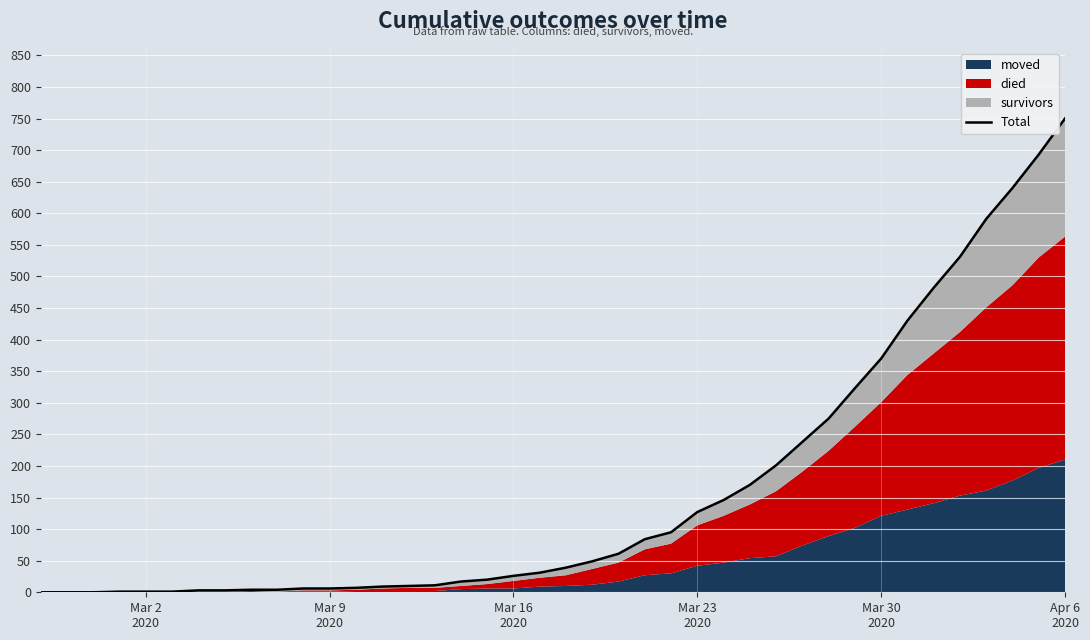

The chart shows a value of 36 at 17. True or false?

False